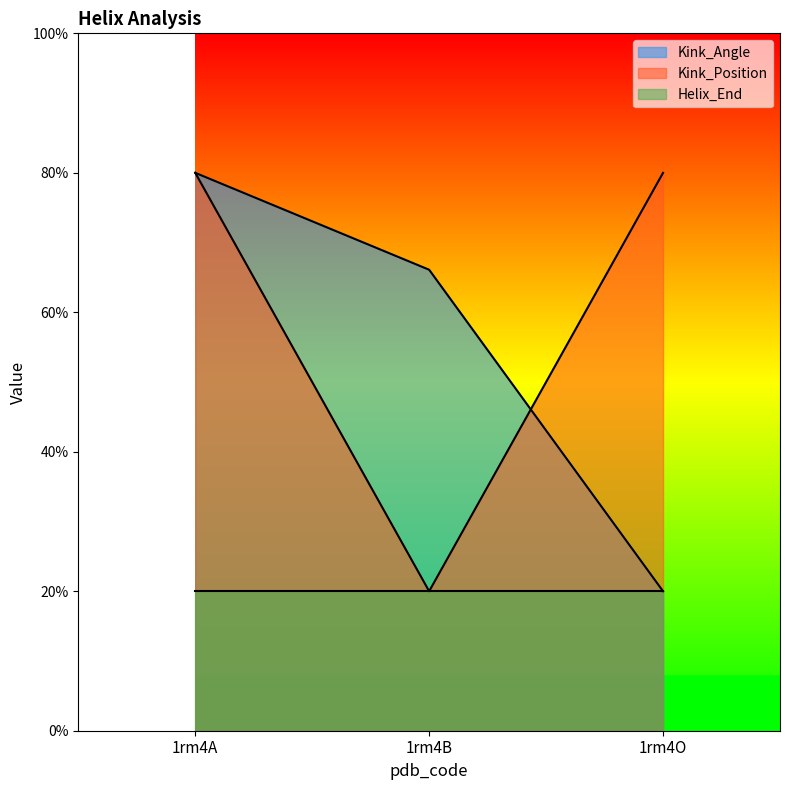

What is the minimum value shown in the chart?

20.0